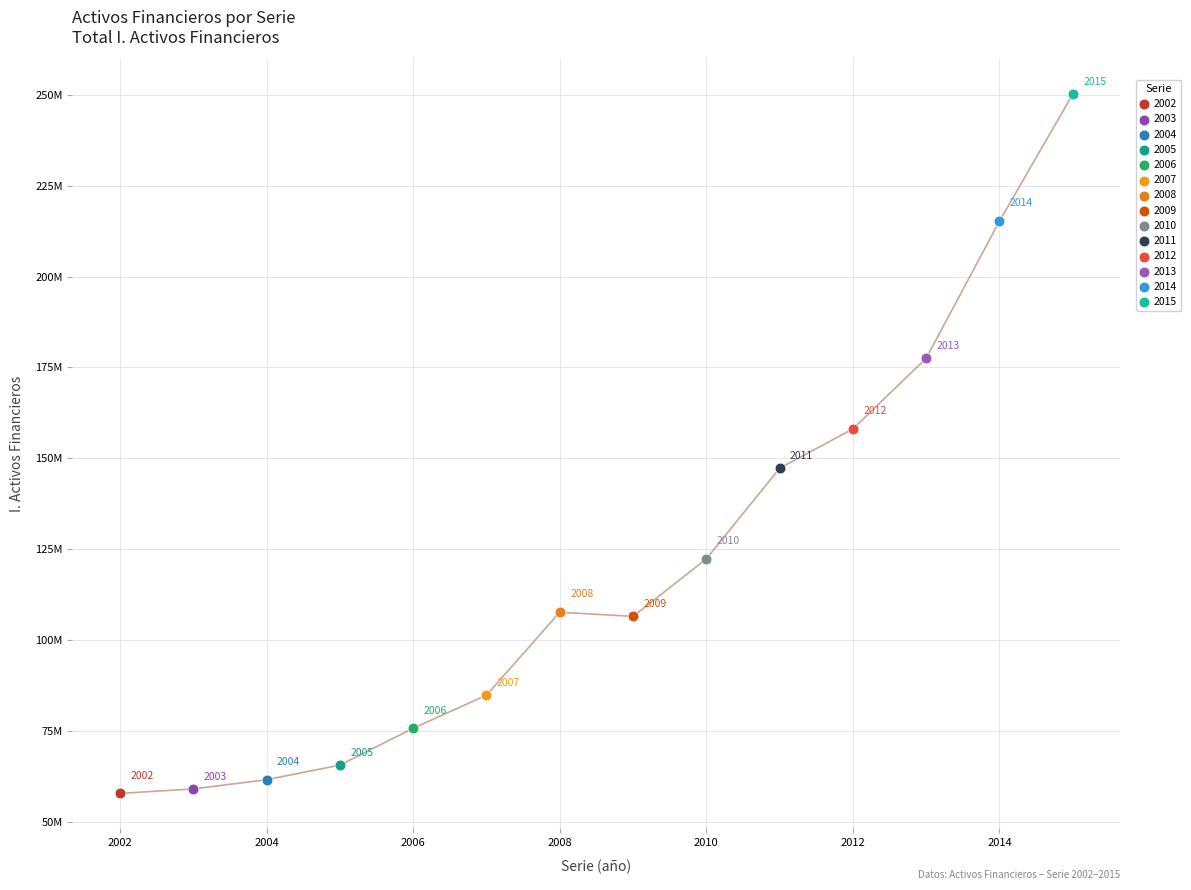

What are all the series names shown in the legend?

2002, 2003, 2004, 2005, 2006, 2007, 2008, 2009, 2010, 2011, 2012, 2013, 2014, 2015